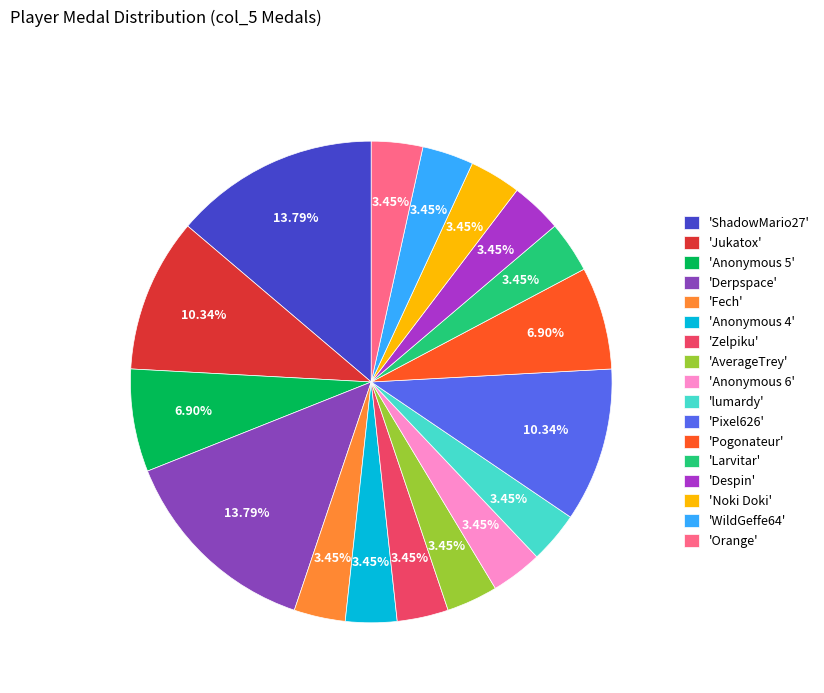

Is there a majority slice in this chart?

No